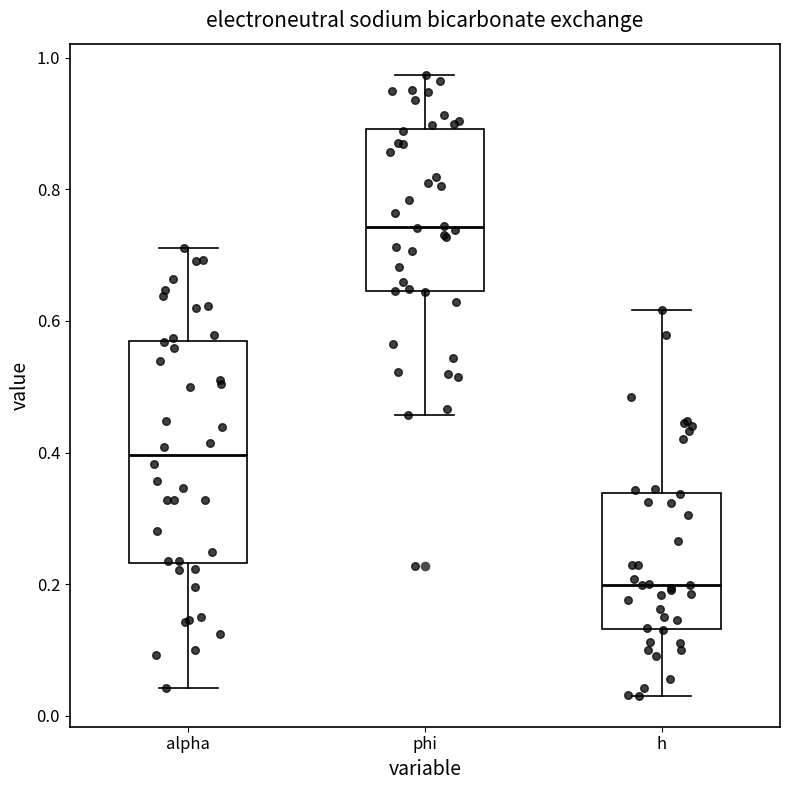

Comparing the boxes themselves (not the whiskers), which one is the tallest?

alpha